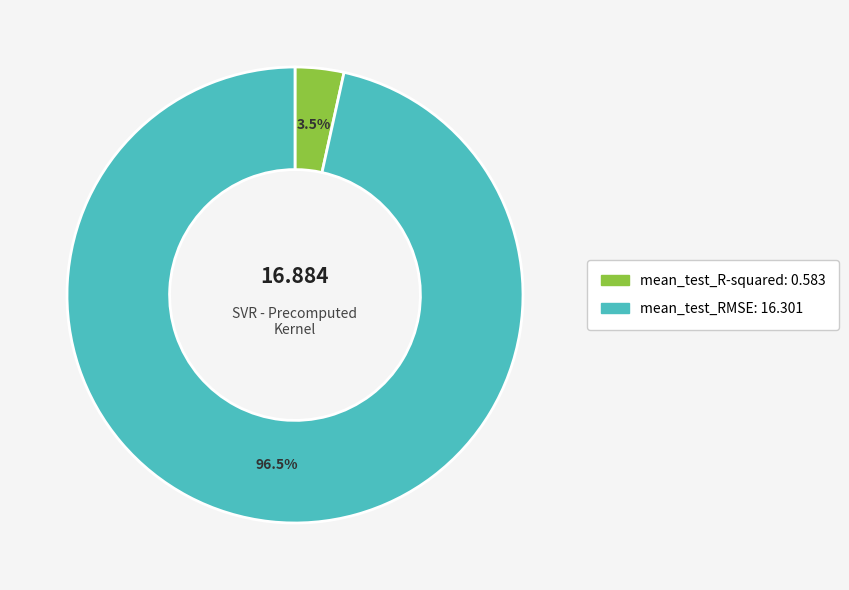

How many segments does this pie chart have?

2